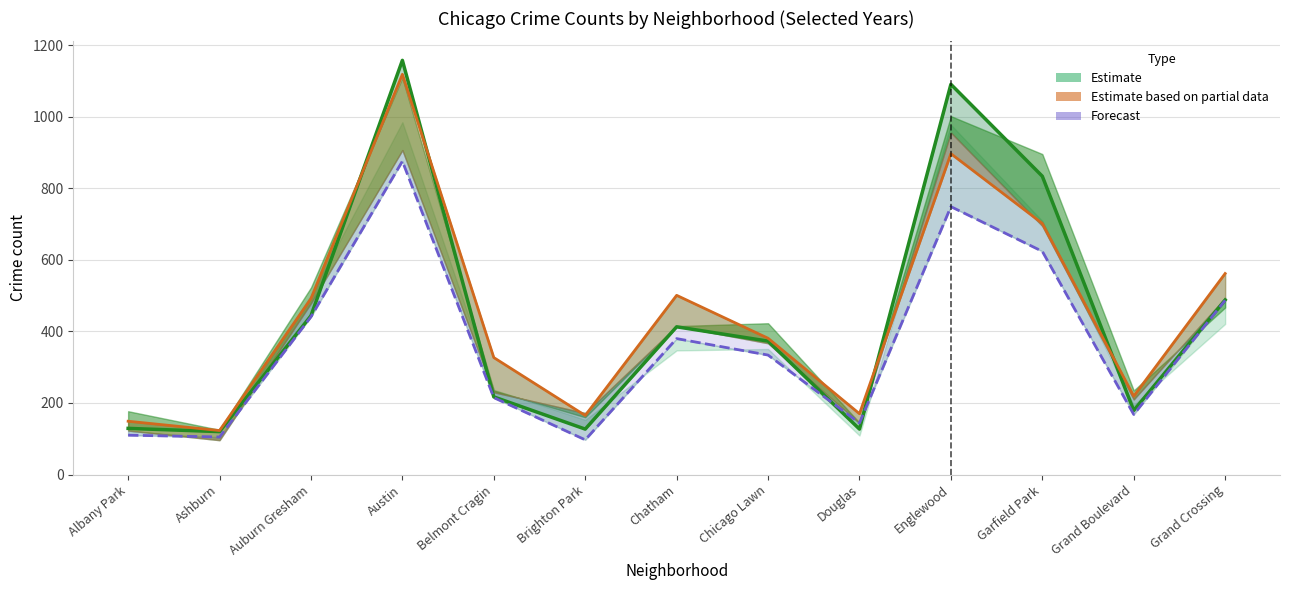

At which label is Estimate (2020) closest to 639?

Grand Crossing